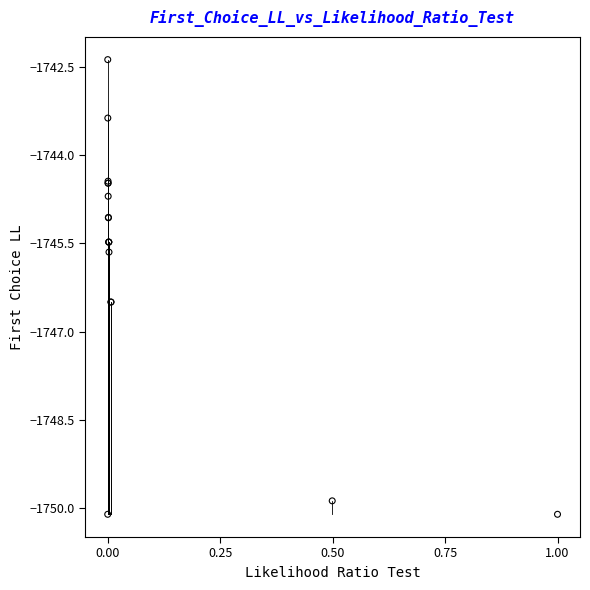

What Y value in the scatter plot is closest to -1746?

-1745.6